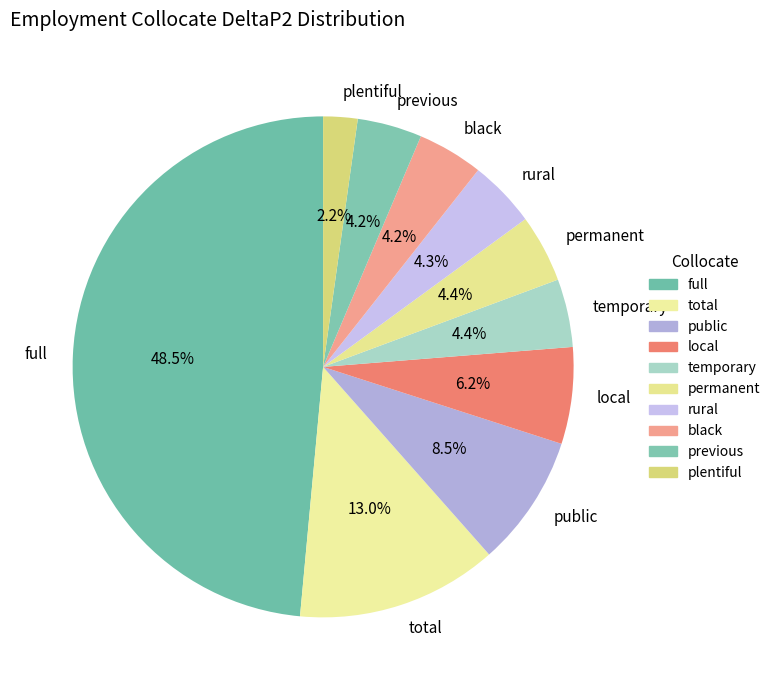

Which category has the biggest portion of the pie?

full